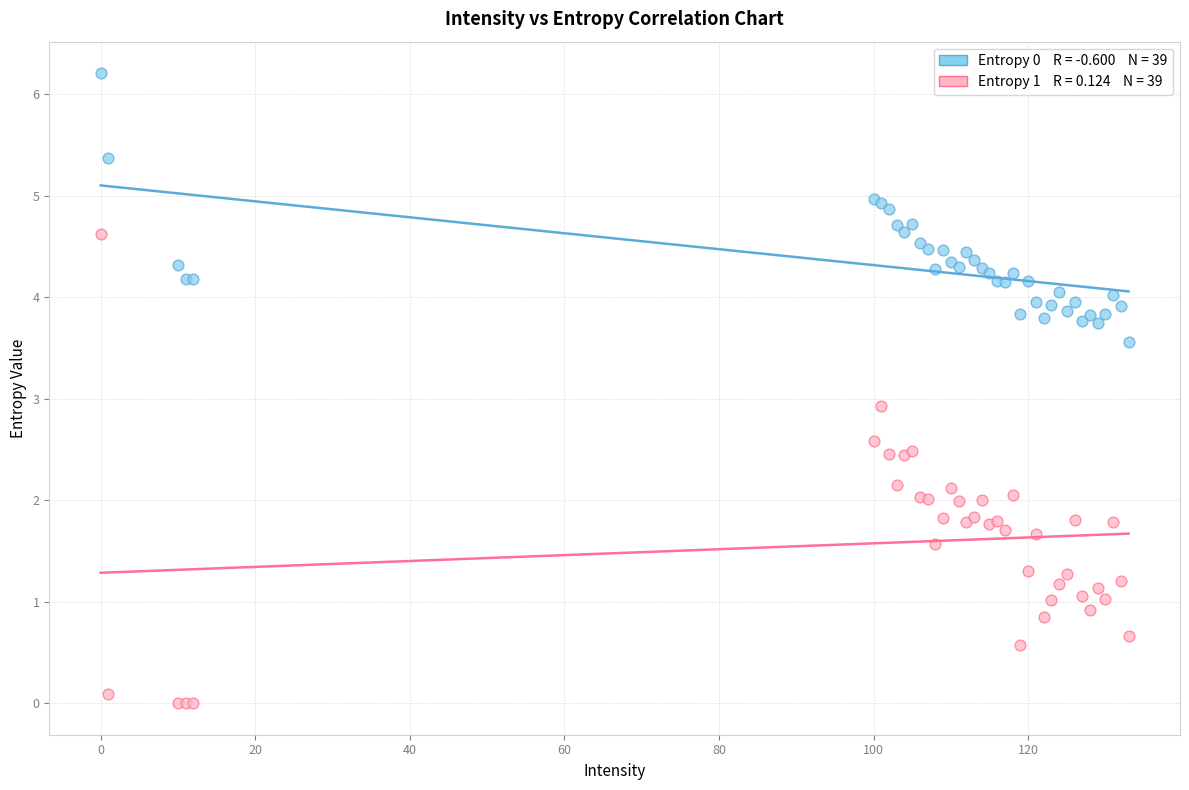

Across all series, what Y value is closest to 3?

2.9